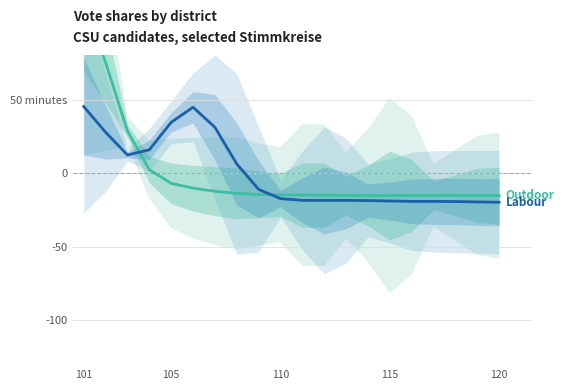

Where does the Labour (Sk_107) series first go above -17?

101